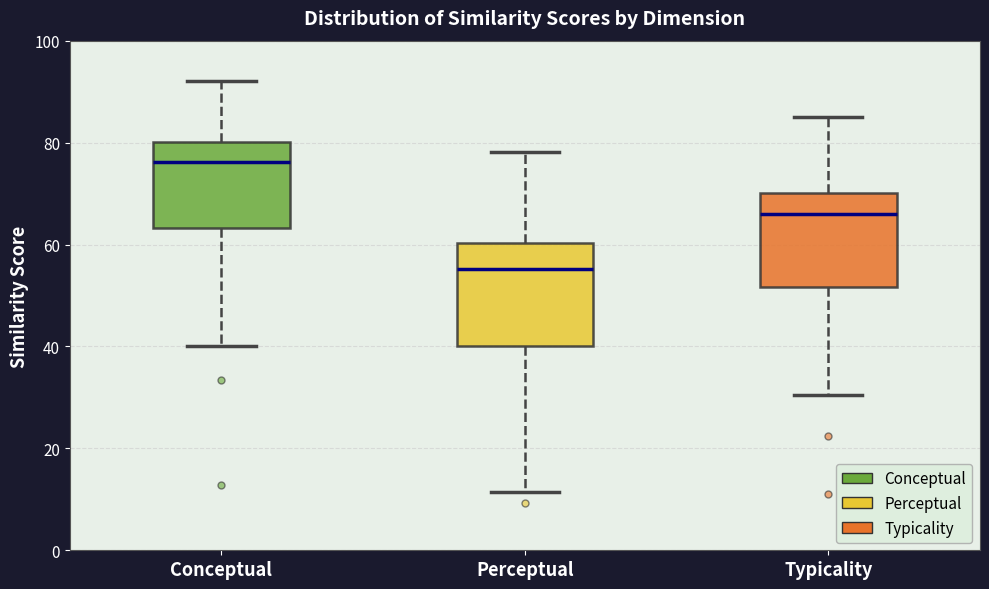

Which box's median line is the highest?

Conceptual